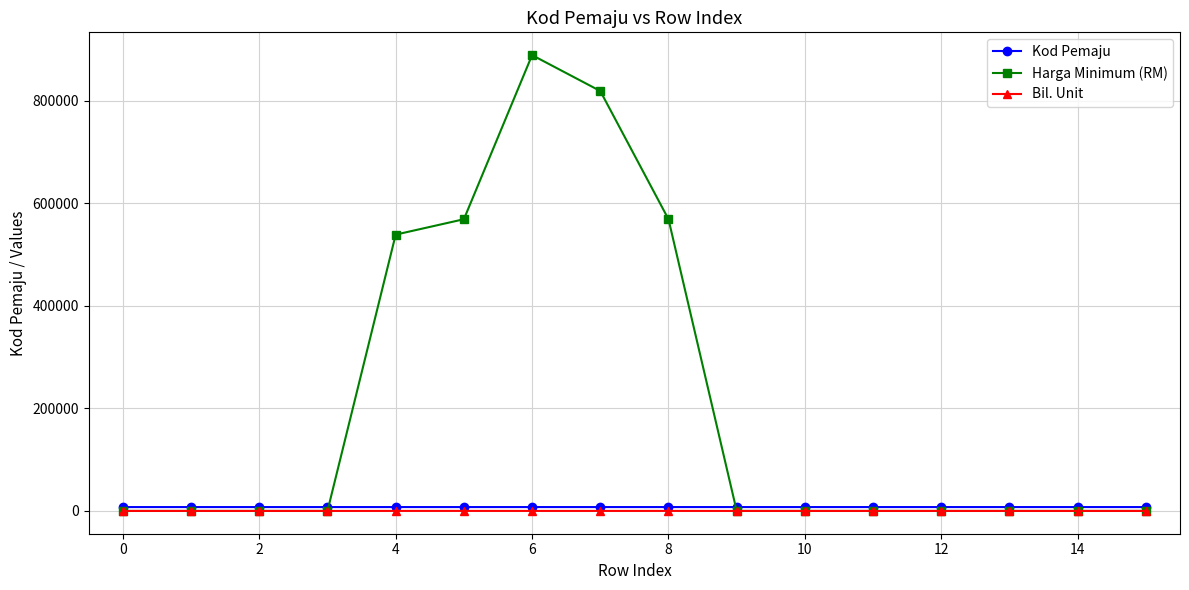

After their last crossing, which series has the higher values: Kod Pemaju or Harga Minimum (RM)?

Kod Pemaju